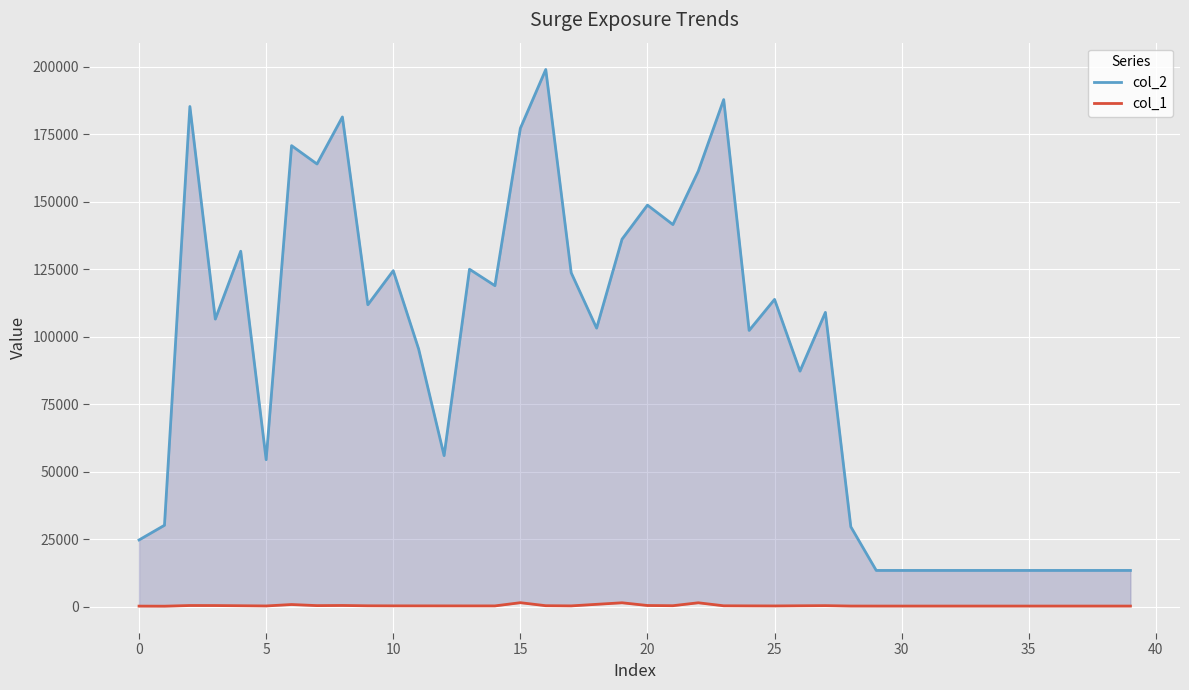

True or false: col_2 and col_1 intersect in this chart.

False